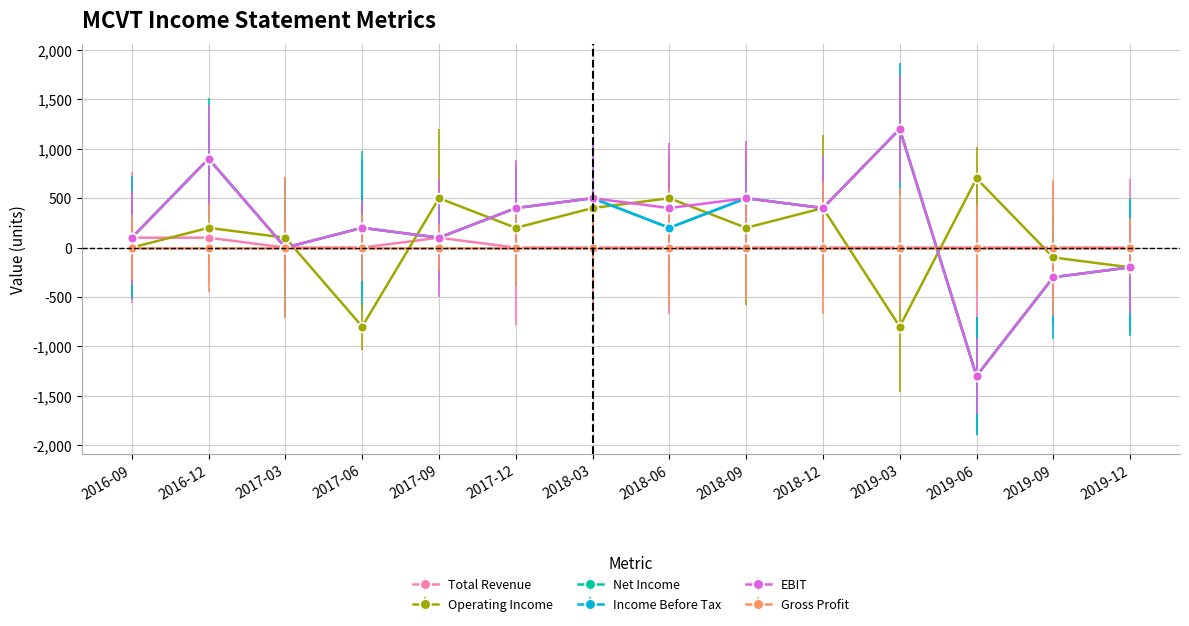

How many lines are shown in the chart?

6